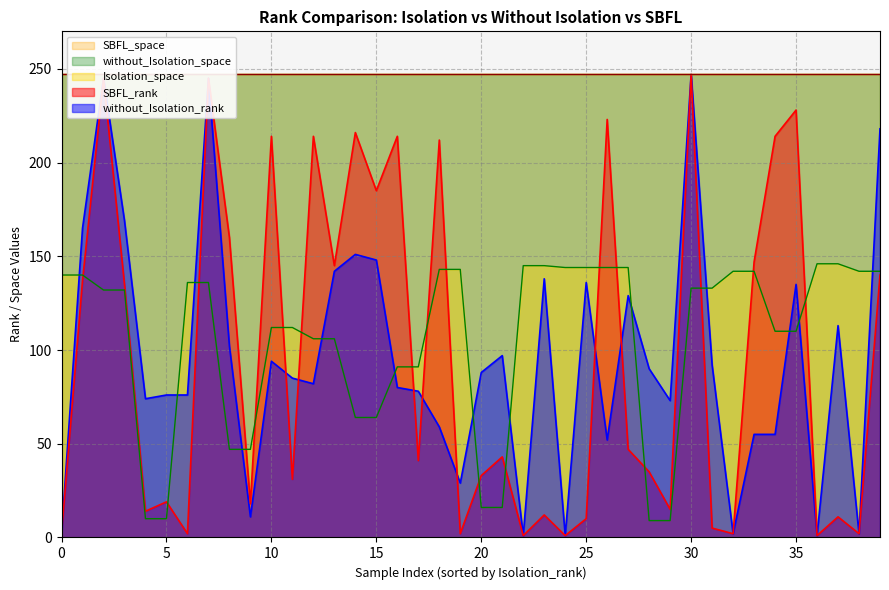

How many data points in SBFL_rank are above 43?

19